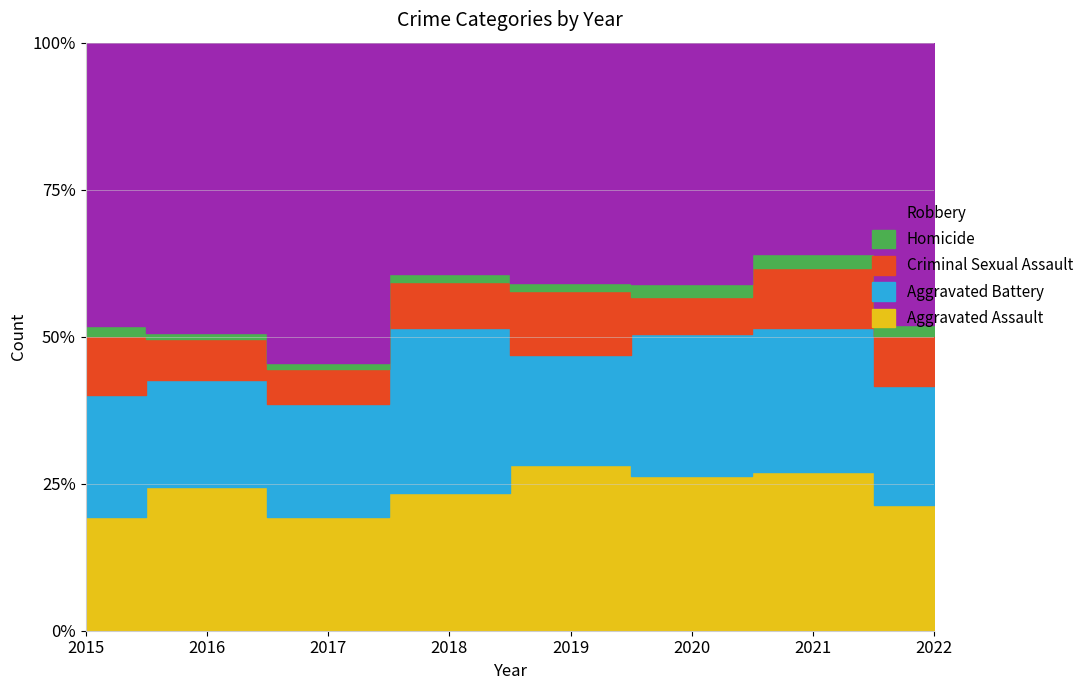

What is the sum of all Aggravated Battery values?

508